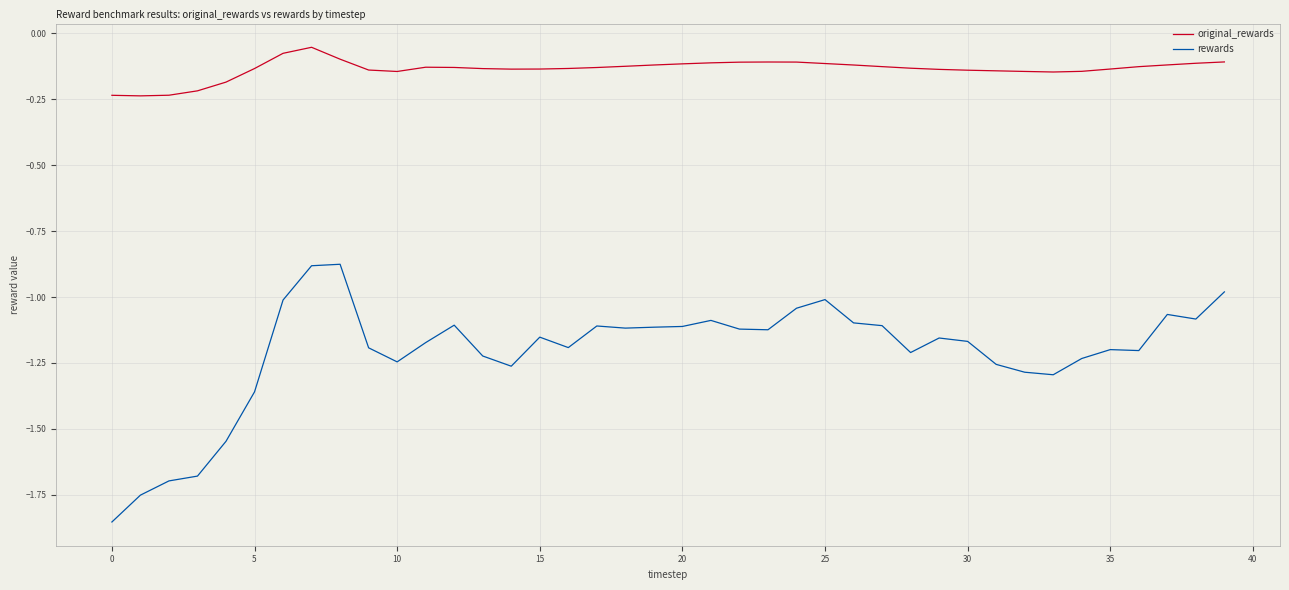

At how many categories does at least one series exceed -1?

40